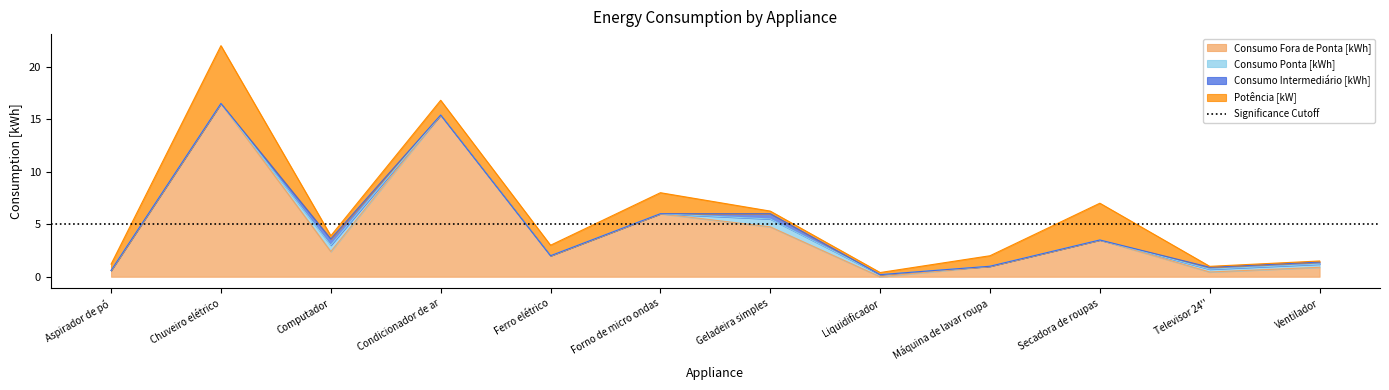

What is the sum of the Consumo Intermediário [kWh] values at Geladeira simples and Ventilador?

0.7